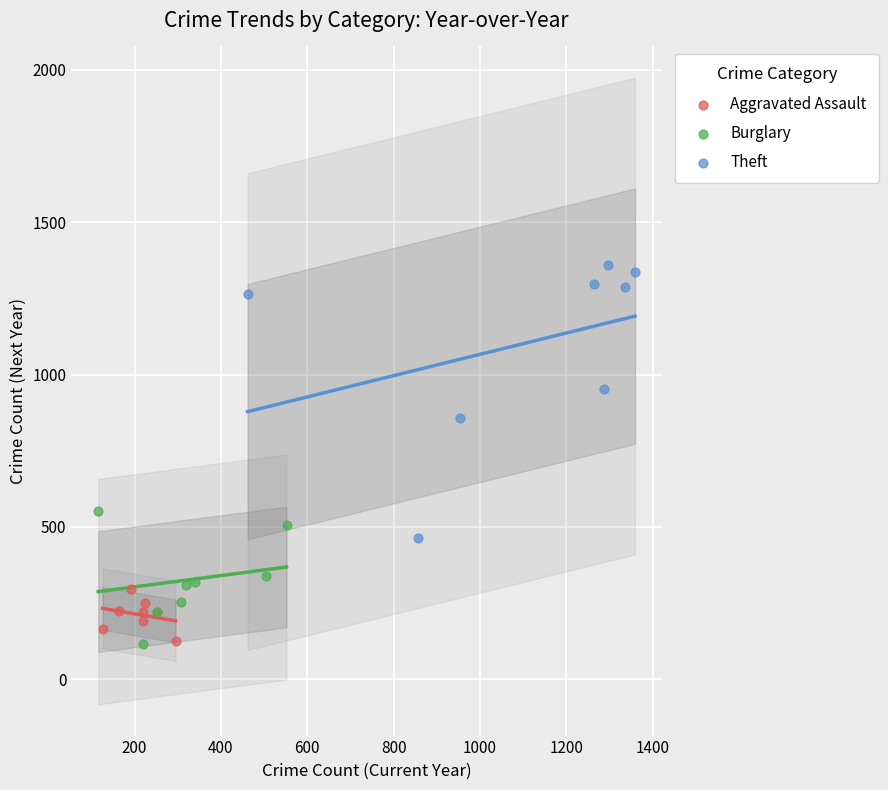

Which series has the widest spread of Y values?

Theft